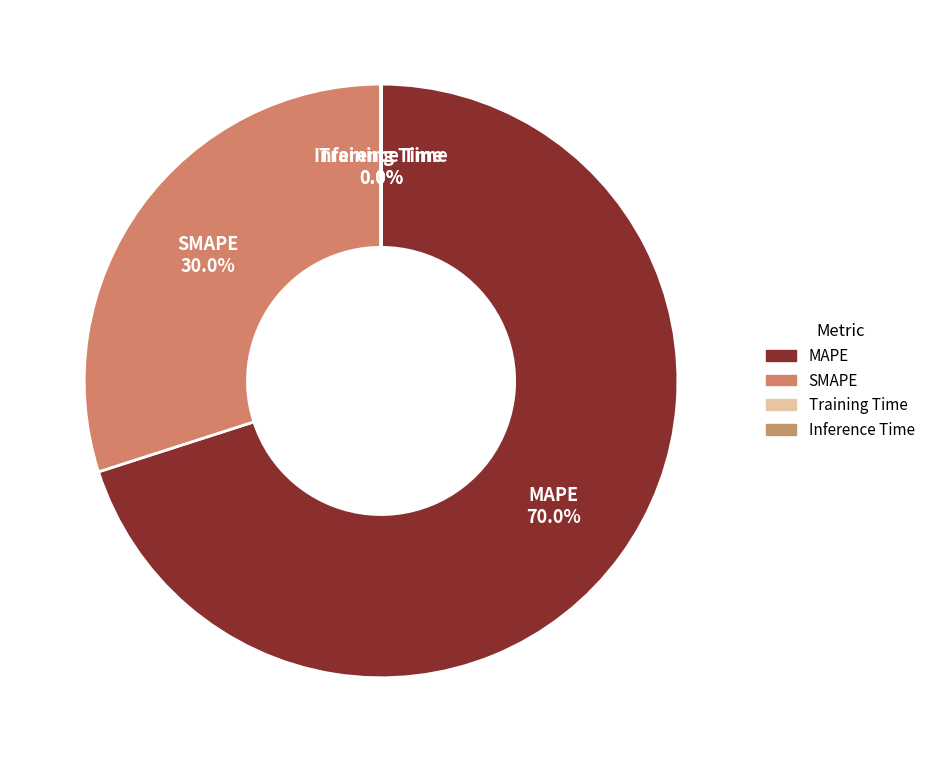

What is the total percentage of SMAPE and Training Time?

30.0%